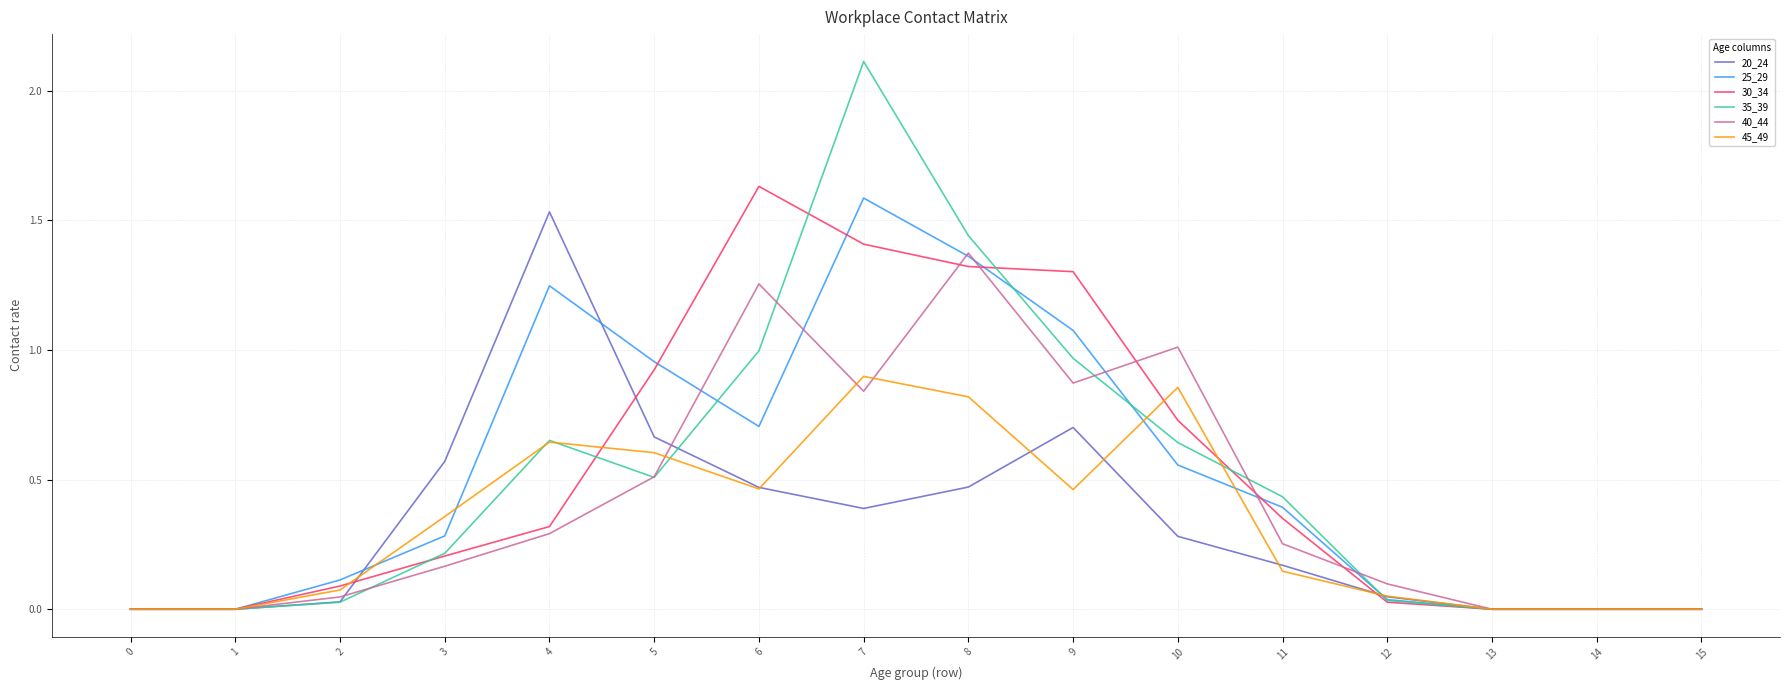

Where is the first local maximum for 40_44?

6